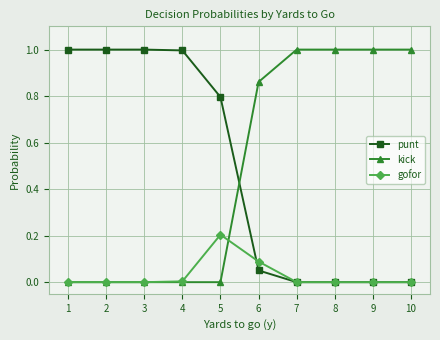

At how many categories does at least one series exceed 0?

10